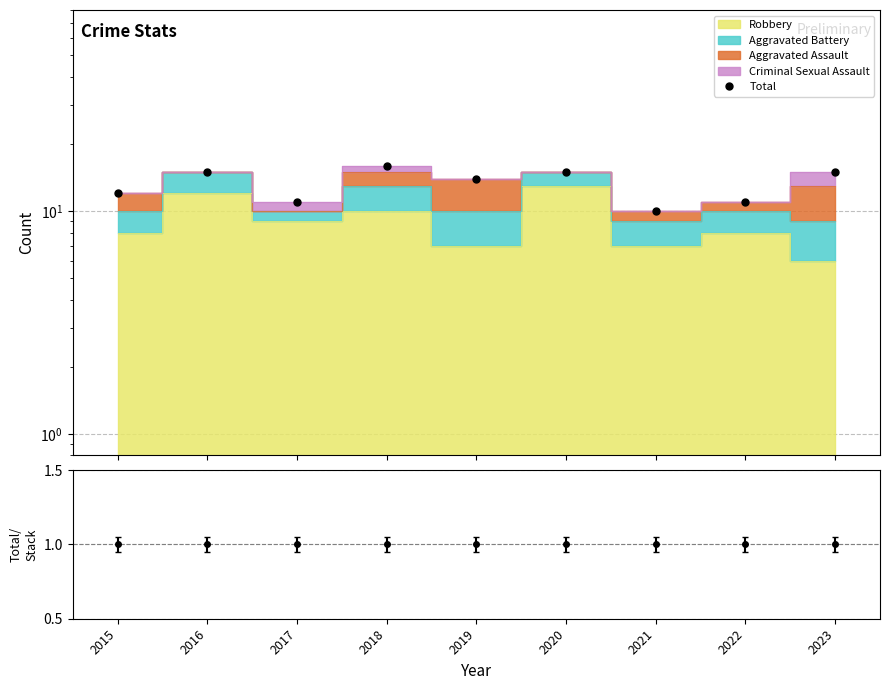

Rank the categories by value from lowest to highest.

2021, 2017, 2022, 2015, 2019, 2016, 2020, 2023, 2018